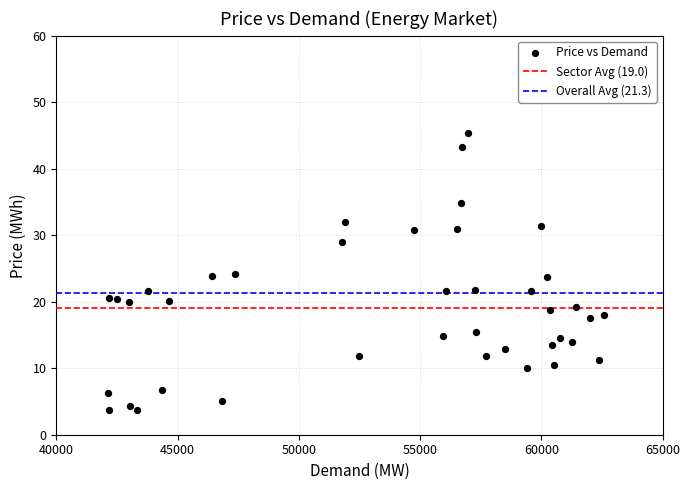

What is the range of Y values (max minus min)?

41.7